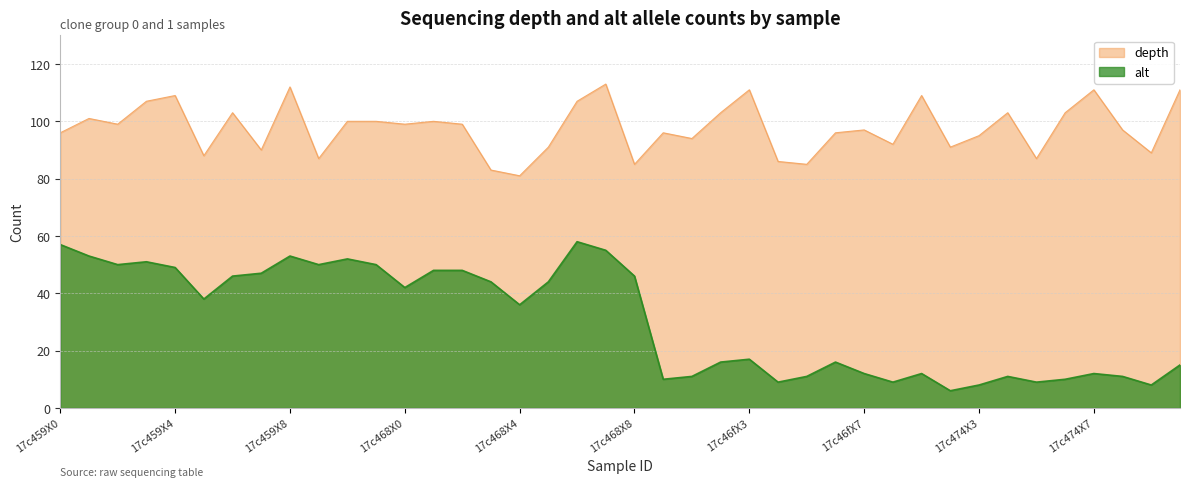

Does the chart have visible grid lines?

Yes